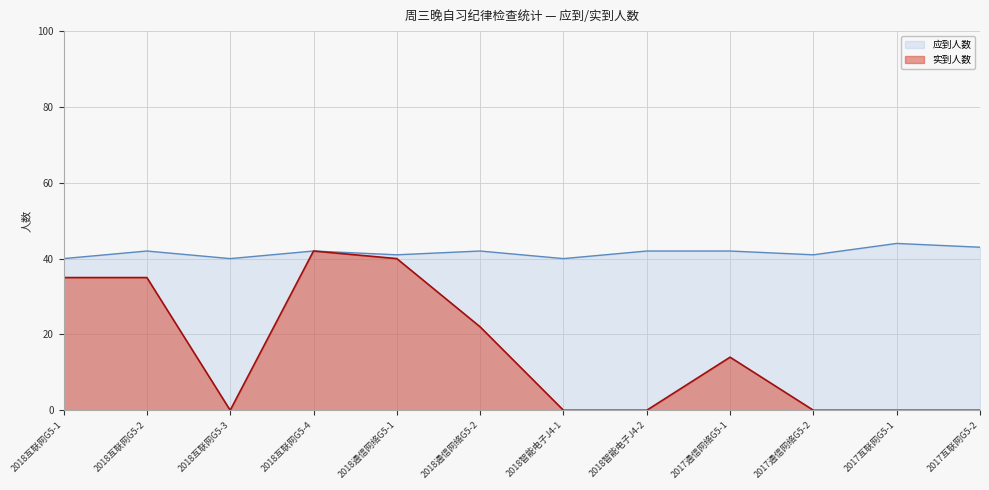

What are all the series names shown in the legend?

应到人数, 实到人数